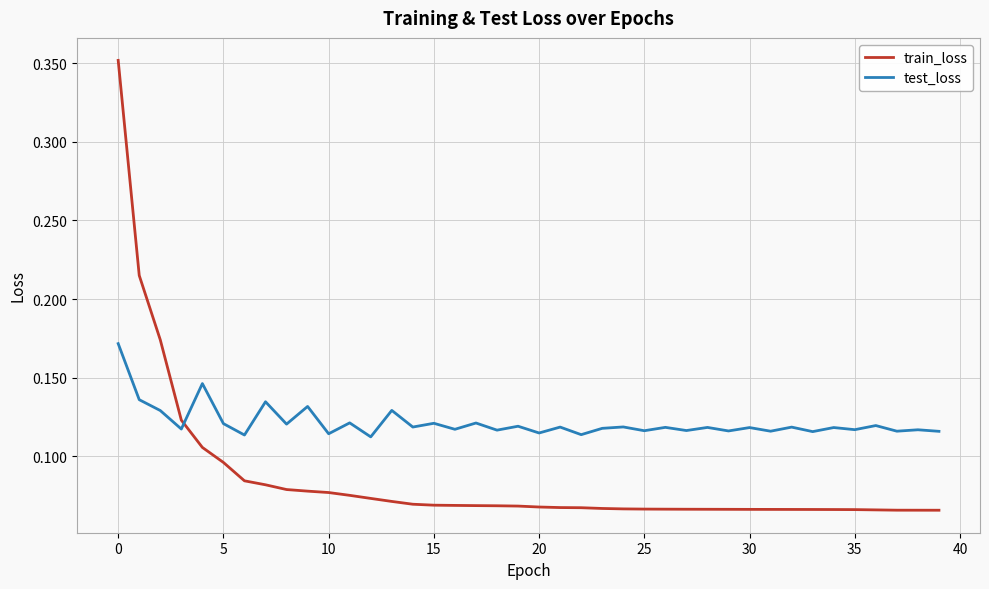

Which series has the largest total across all categories?

test_loss